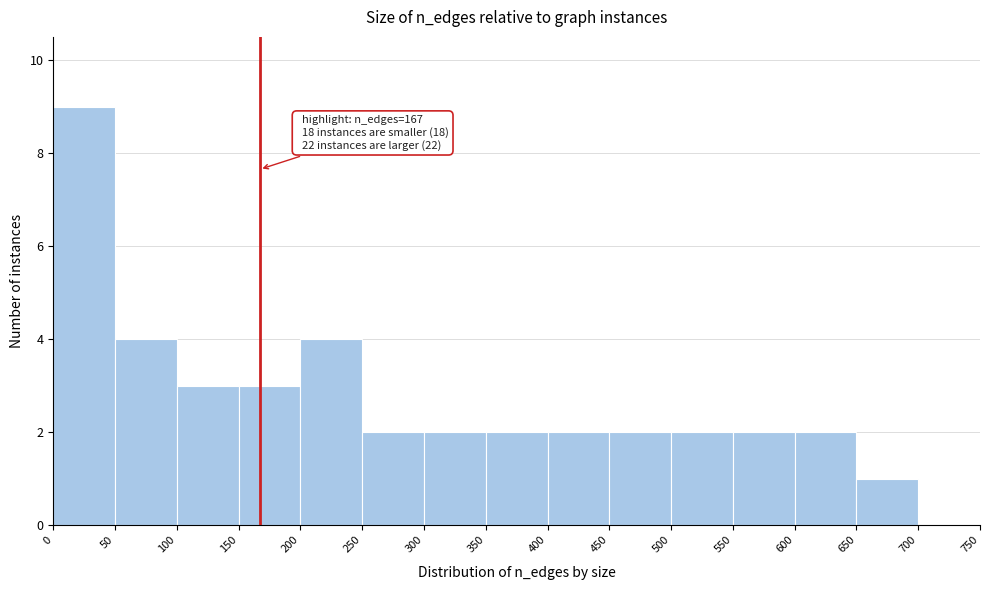

Which range on the x-axis has the tallest bar?

0 to 50